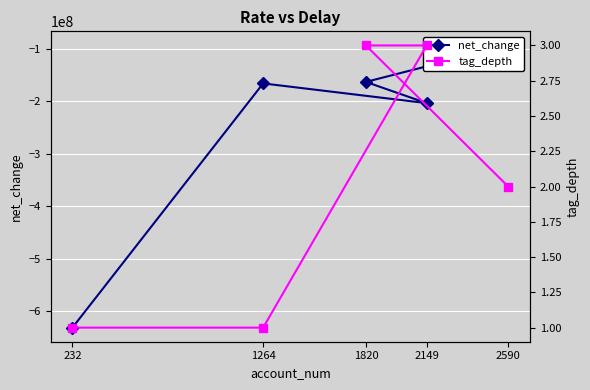

What is the sum of all net_change values?

-1259898000